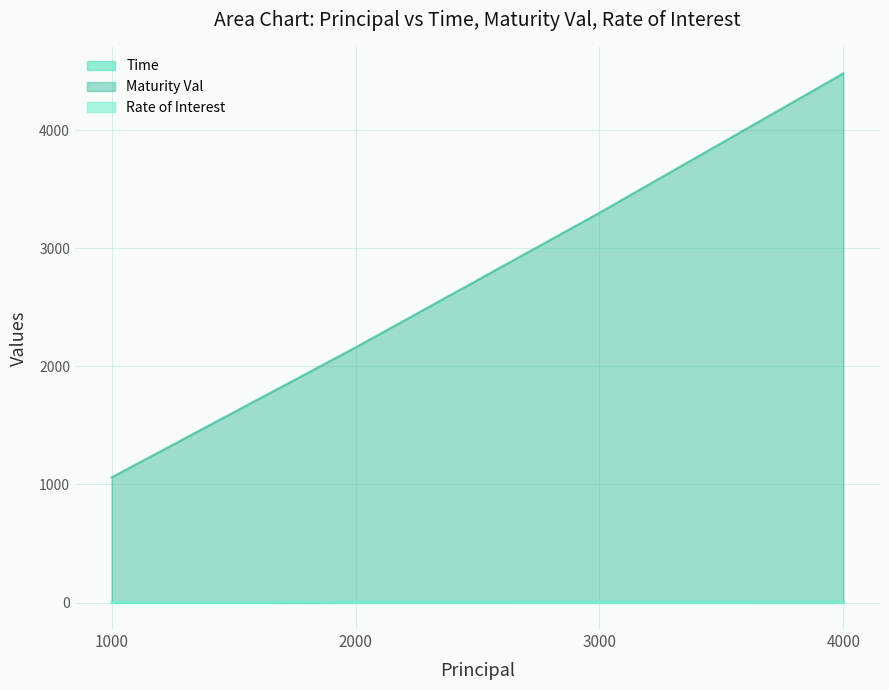

What is the spread (max minus min) of values at 1000?

1057